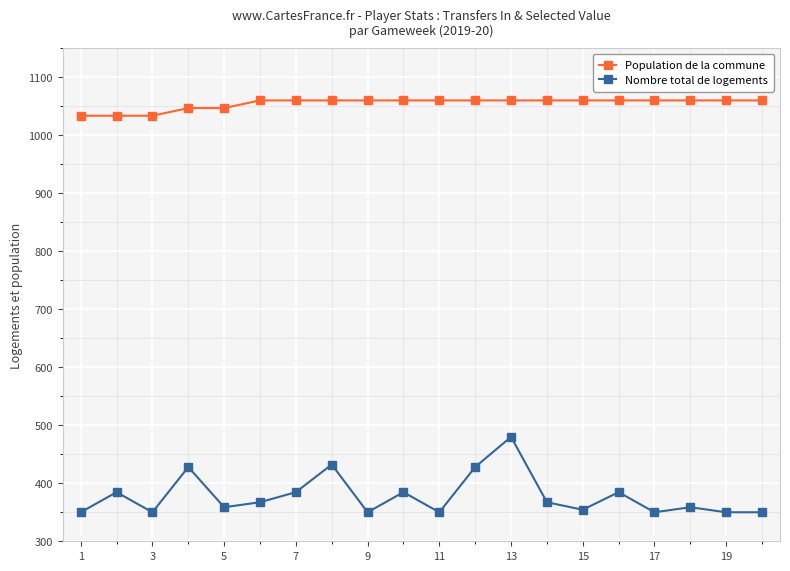

How many series are shown in this chart?

2